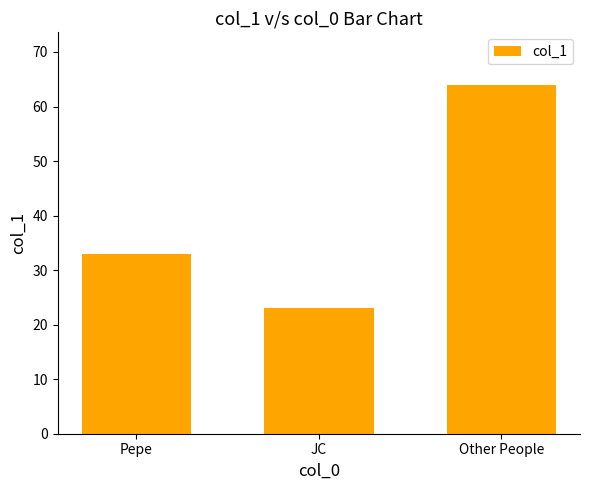

At which label is the value closest to 43?

Pepe